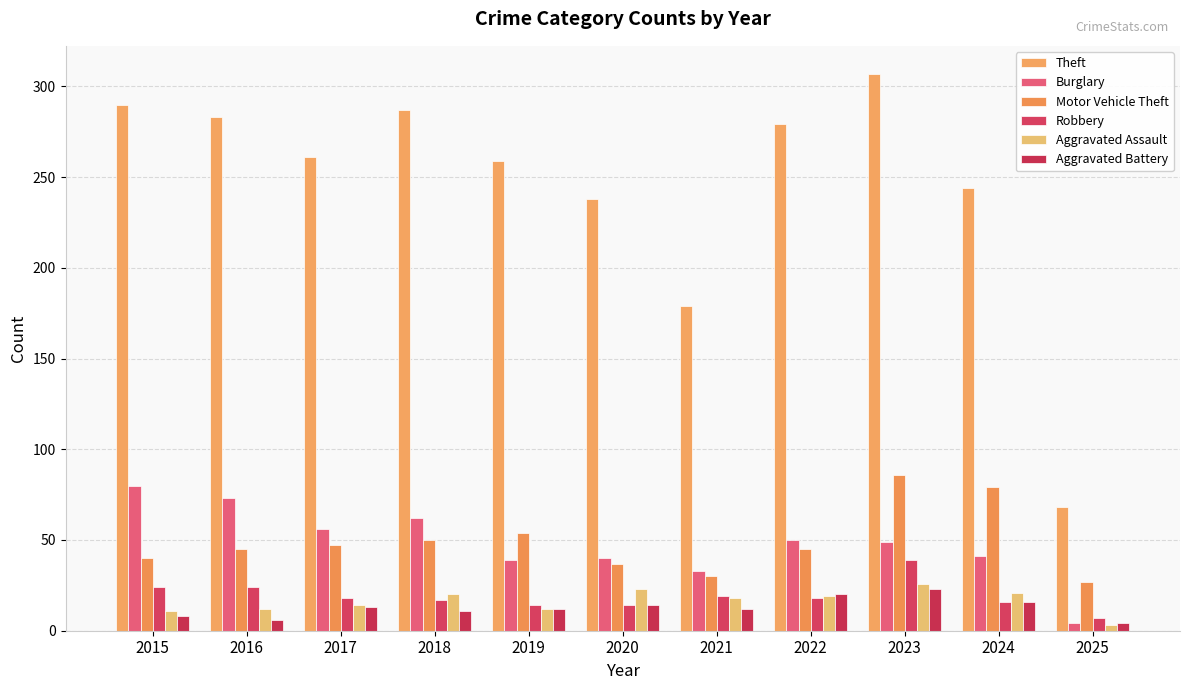

Are the bars horizontal?

No